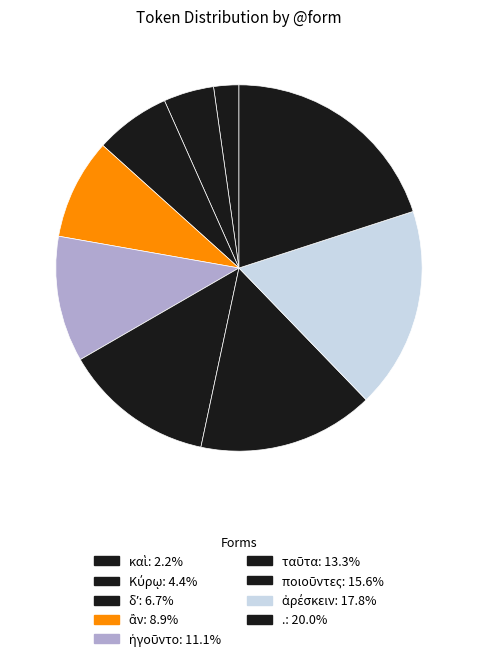

What percentage is the ἡγοῦντο slice, to the nearest percent?

11%